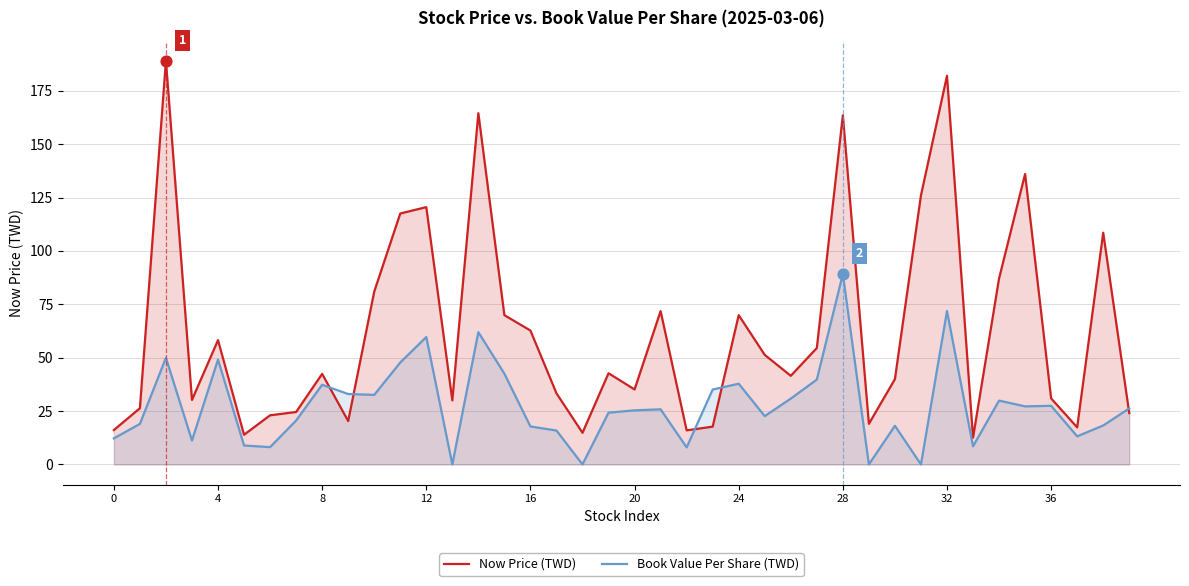

Which series has the largest Y range (max minus min)?

Now Price (TWD)